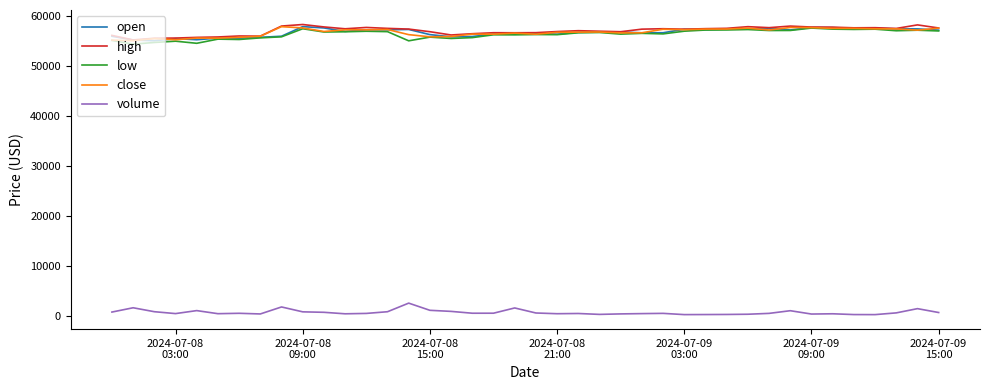

What is the minimum value for open?

54953.8